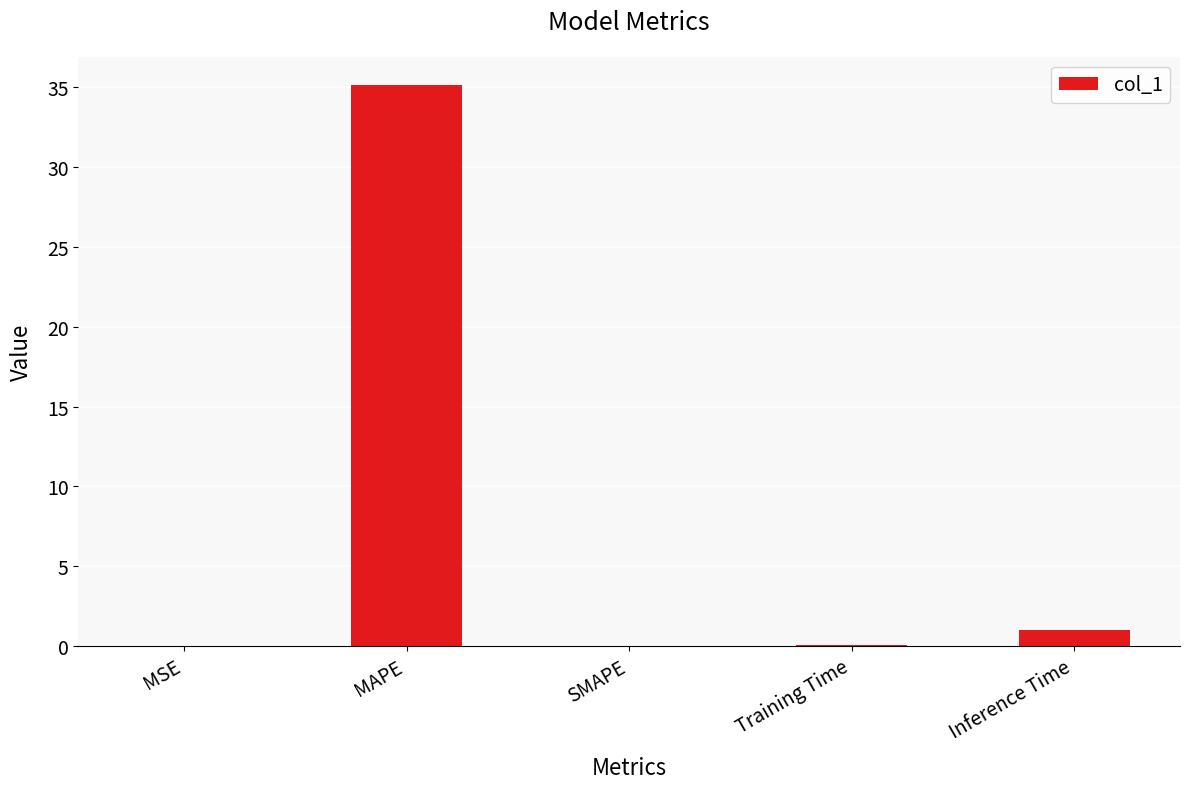

What is the greatest value displayed?

35.1